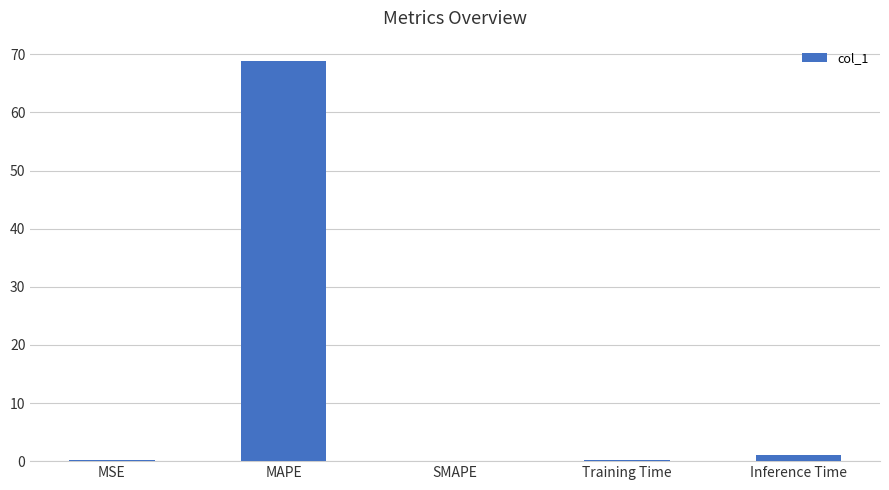

What is the maximum value shown in the chart?

68.9